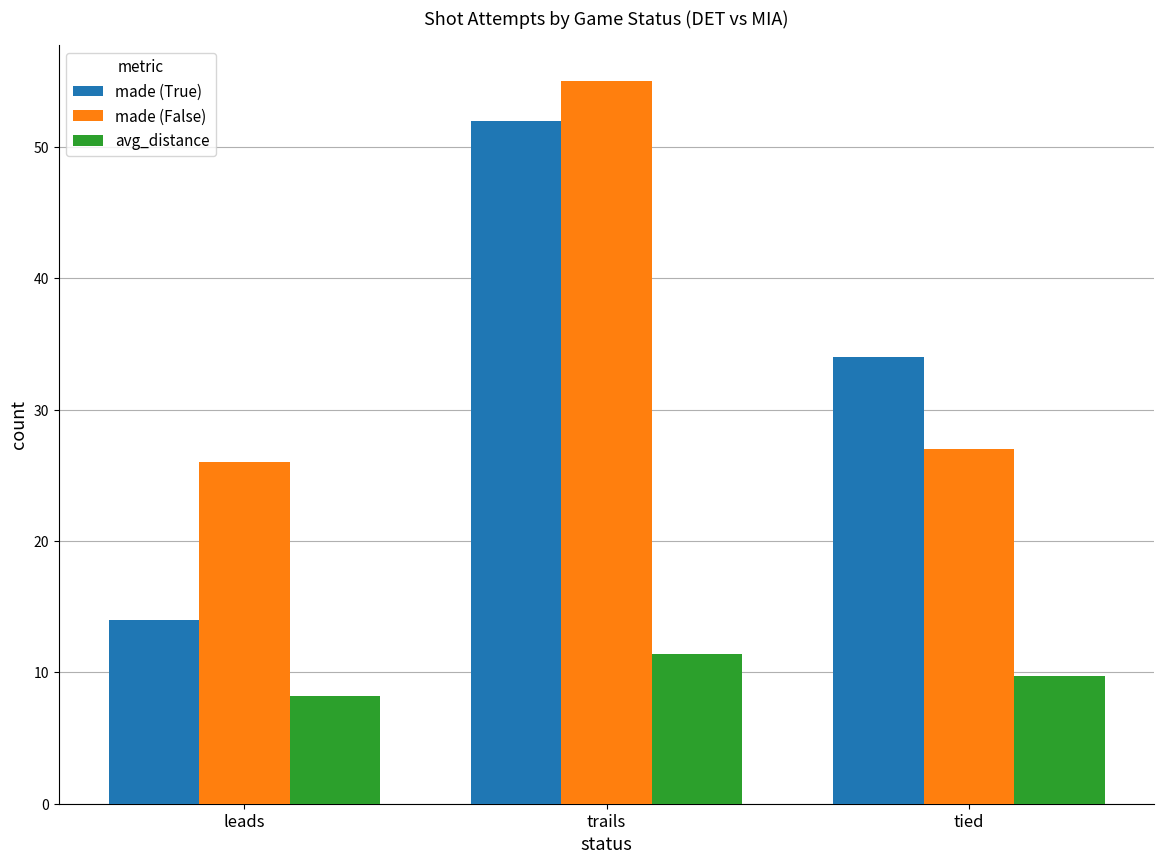

Is the value of made (False) at trails greater than the value of avg_distance at leads?

Yes